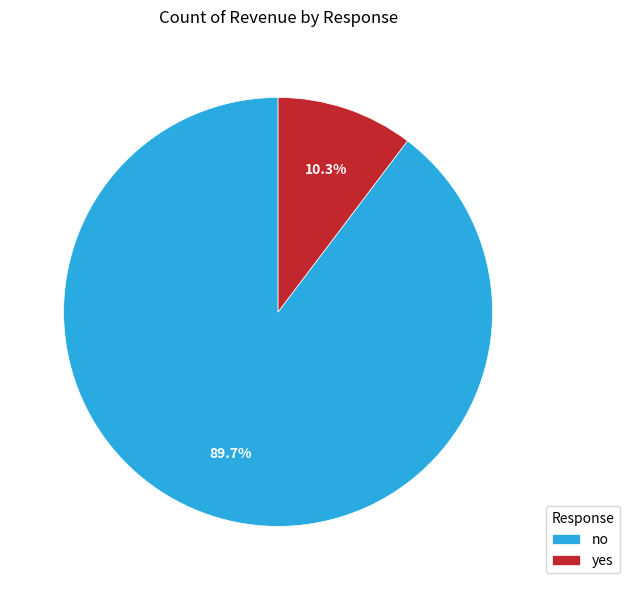

To the nearest percent, what is the combined percentage of yes and no?

100%